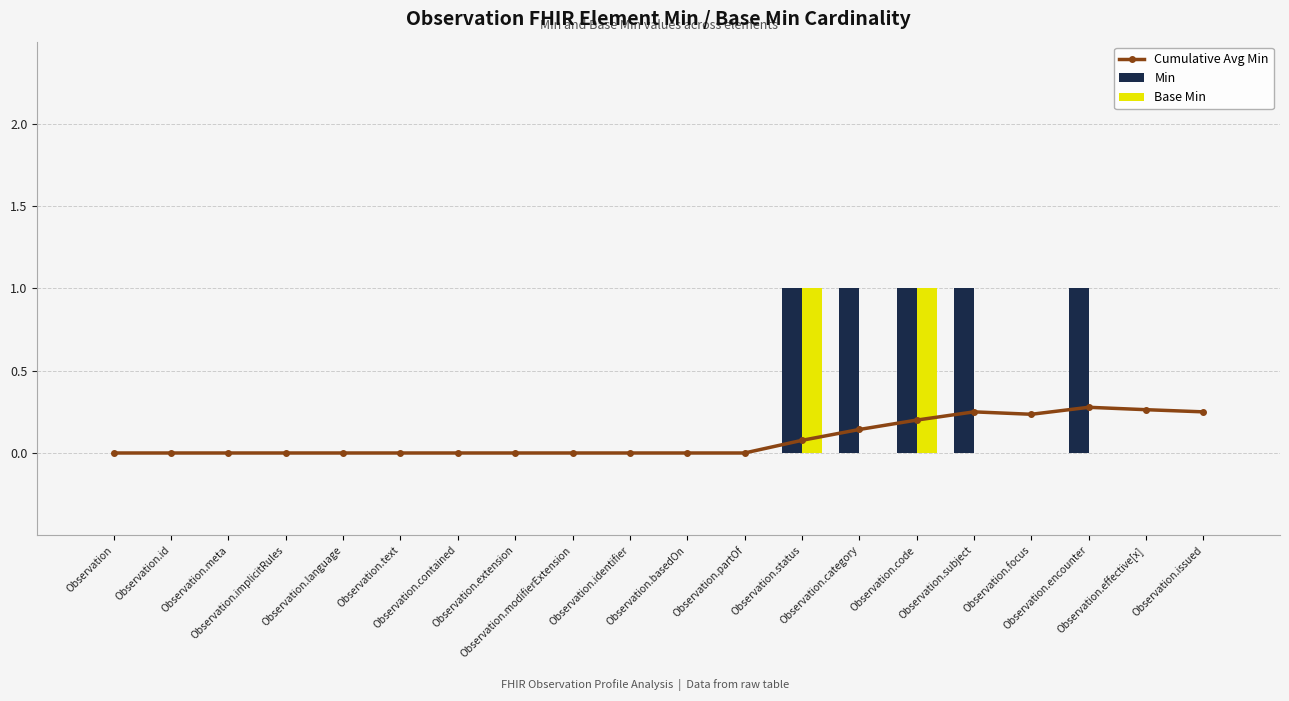

List the series in order of their peak value, highest first.

Min, Base Min, Cumulative Avg Min